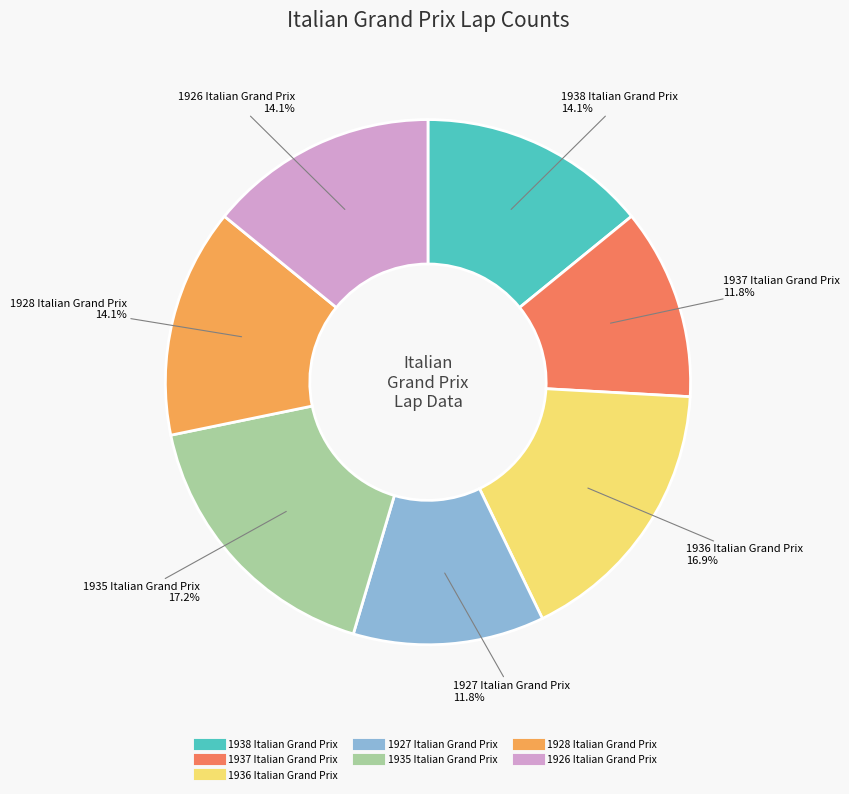

Between 1927 Italian Grand Prix and 1938 Italian Grand Prix, which is larger?

1938 Italian Grand Prix